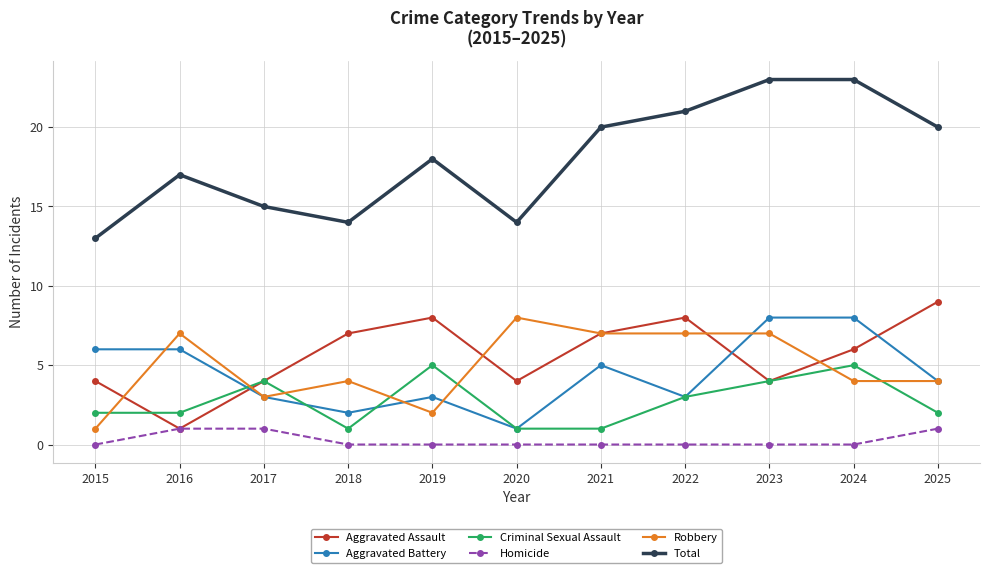

What is the value of the Total point at the 10th from the left?

23